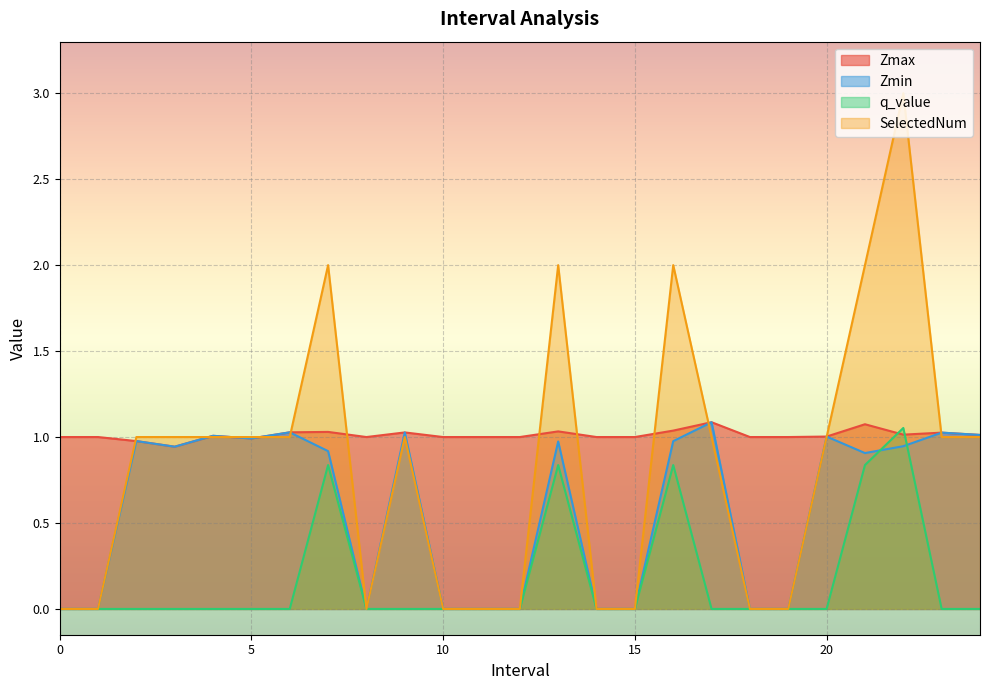

The value of Zmin at 12 is -0.6. True or false?

False